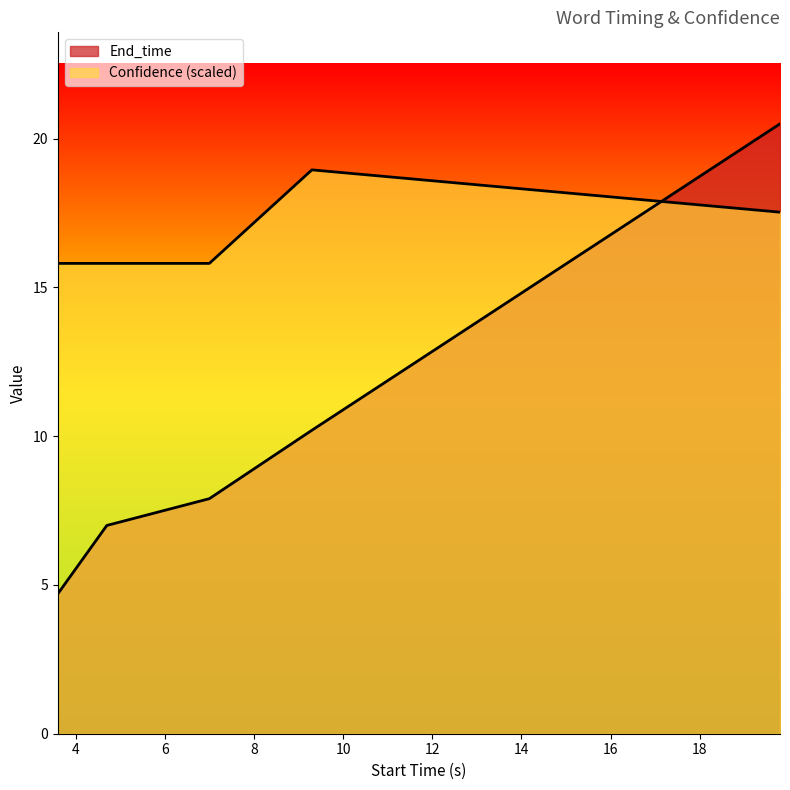

What position from the left is 19.8?

5